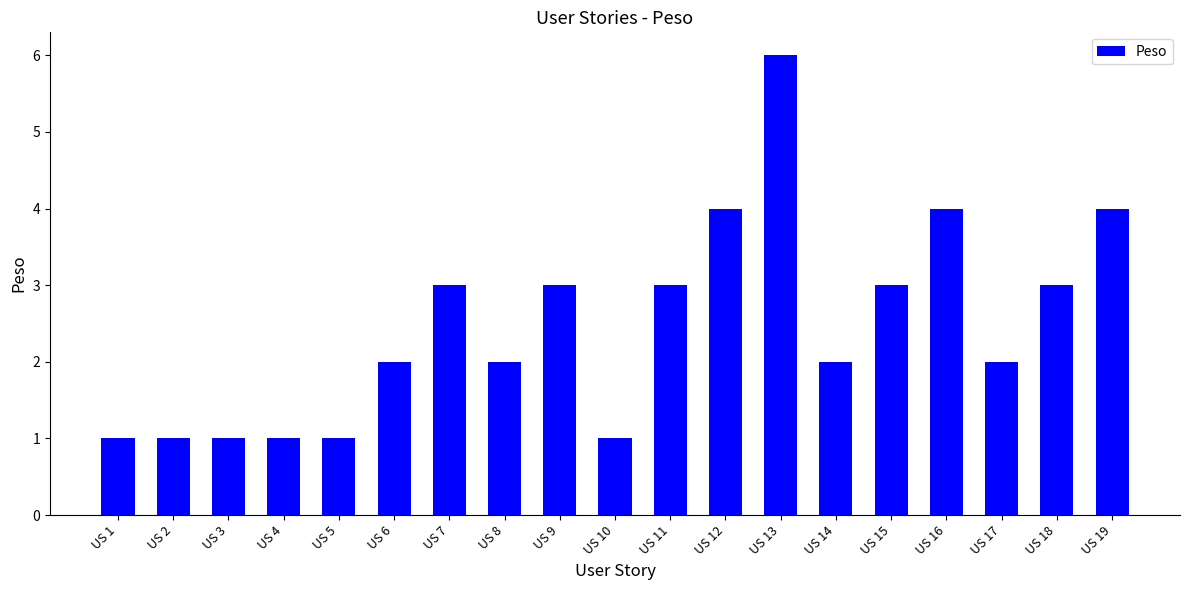

What is the value of the 14th bar from the left?

2